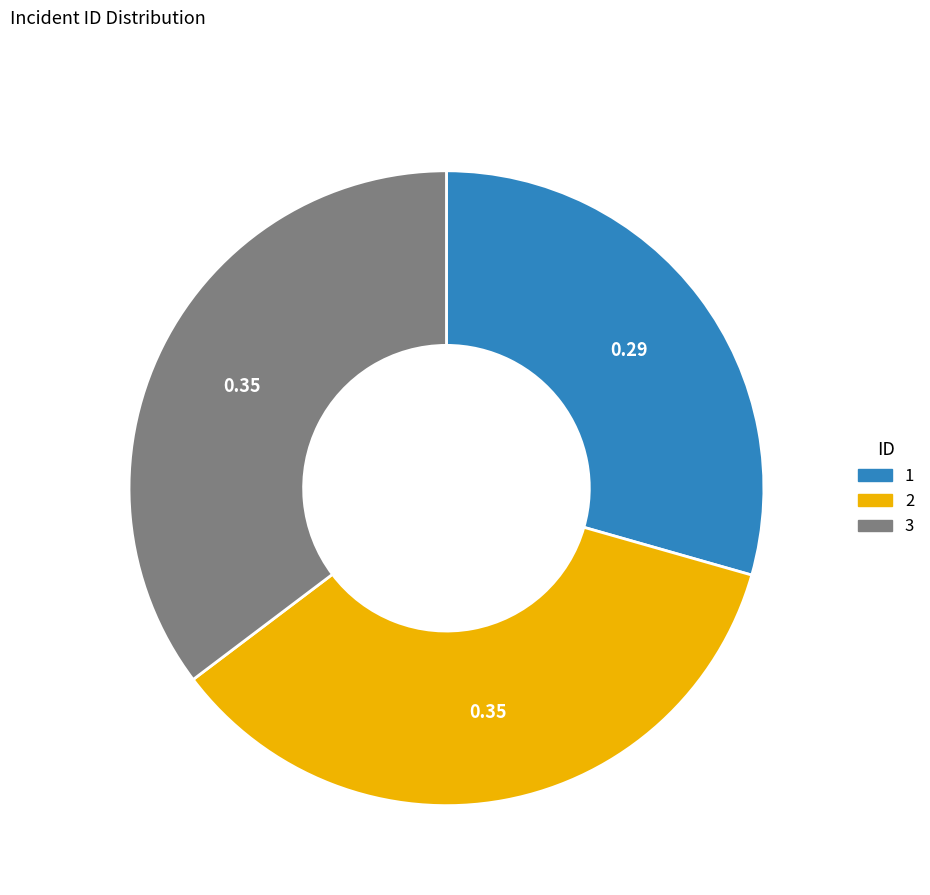

Is there any slice that represents more than half of the pie?

No